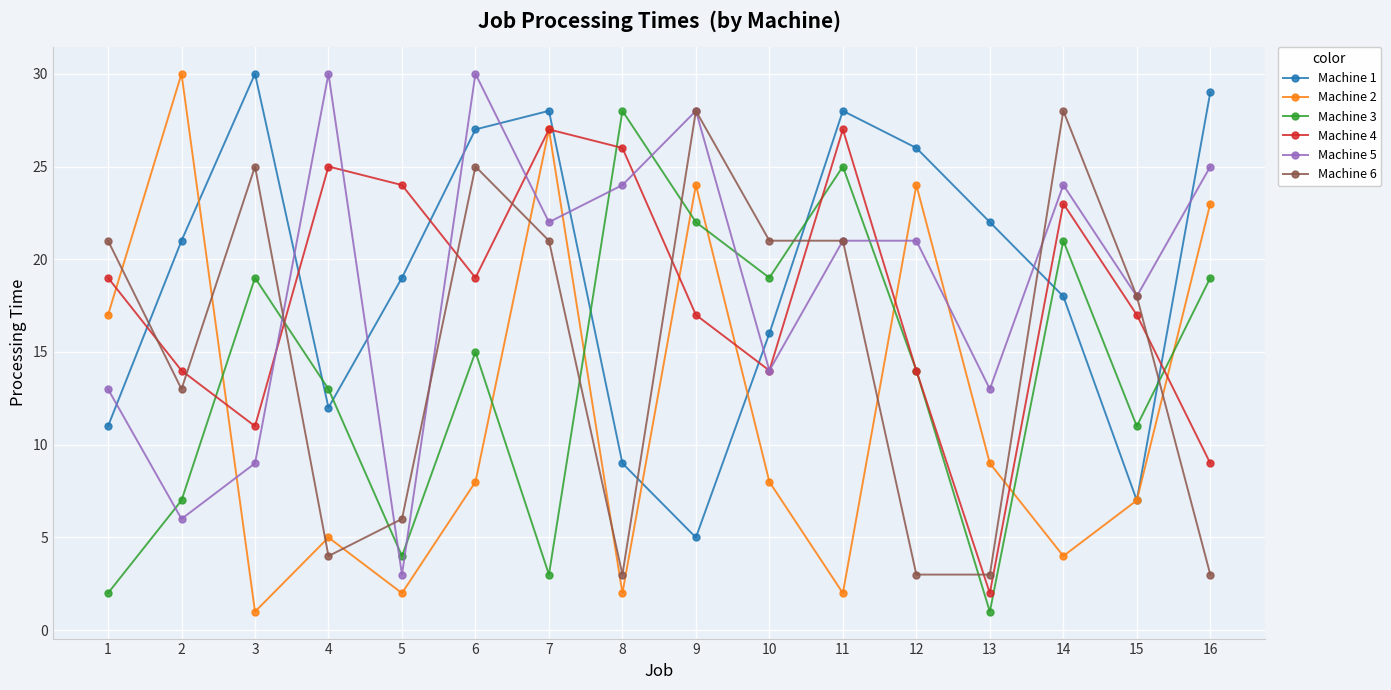

What is the greatest value displayed?

30